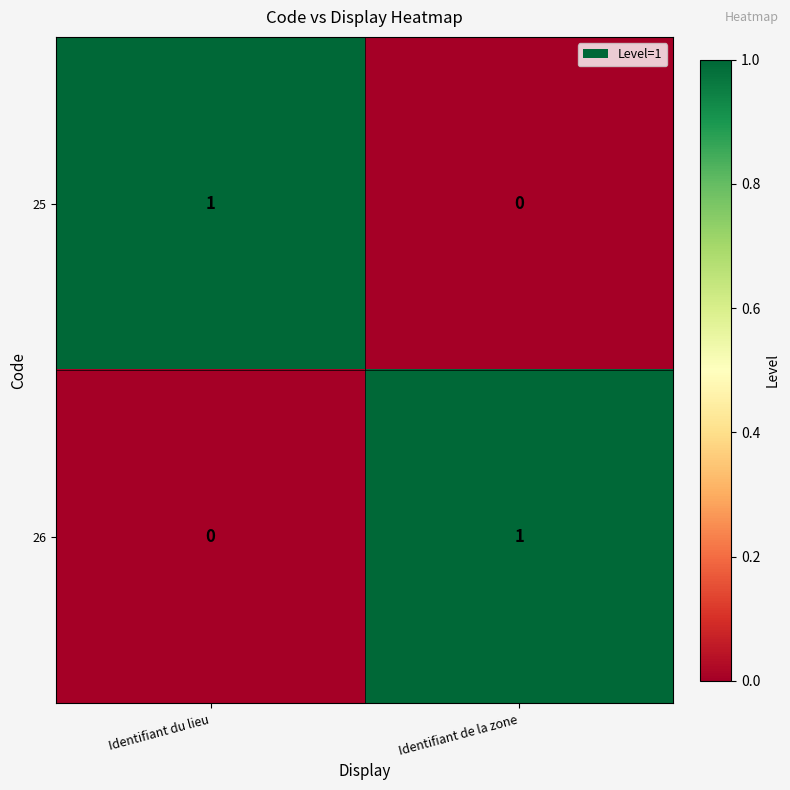

What is the total value across all series at Identifiant du lieu?

1